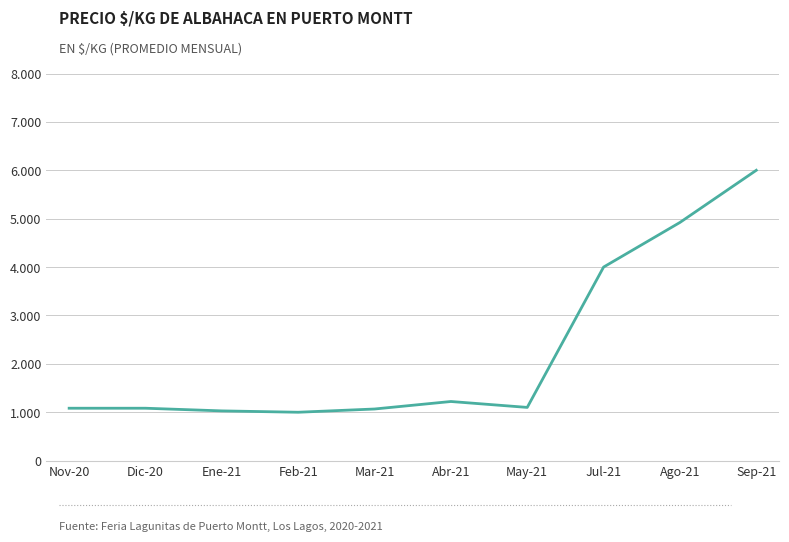

True or false: the data has more than 2 interior local peaks.

False